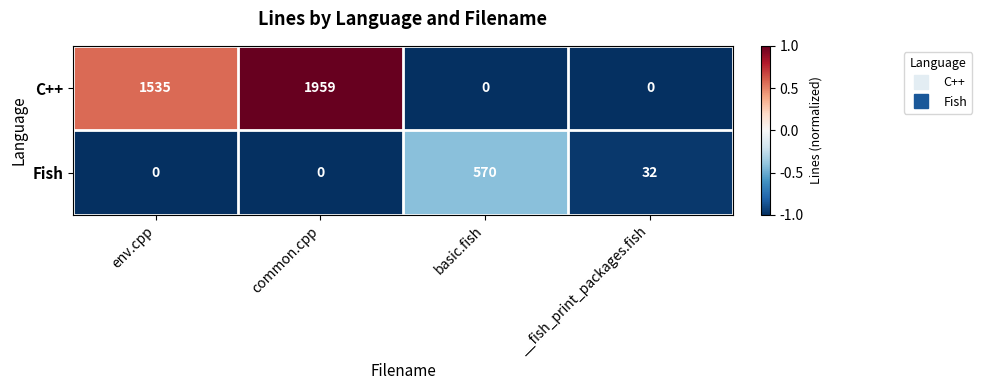

Between common.cpp and __fish_print_packages.fish, which series saw the biggest shift?

C++